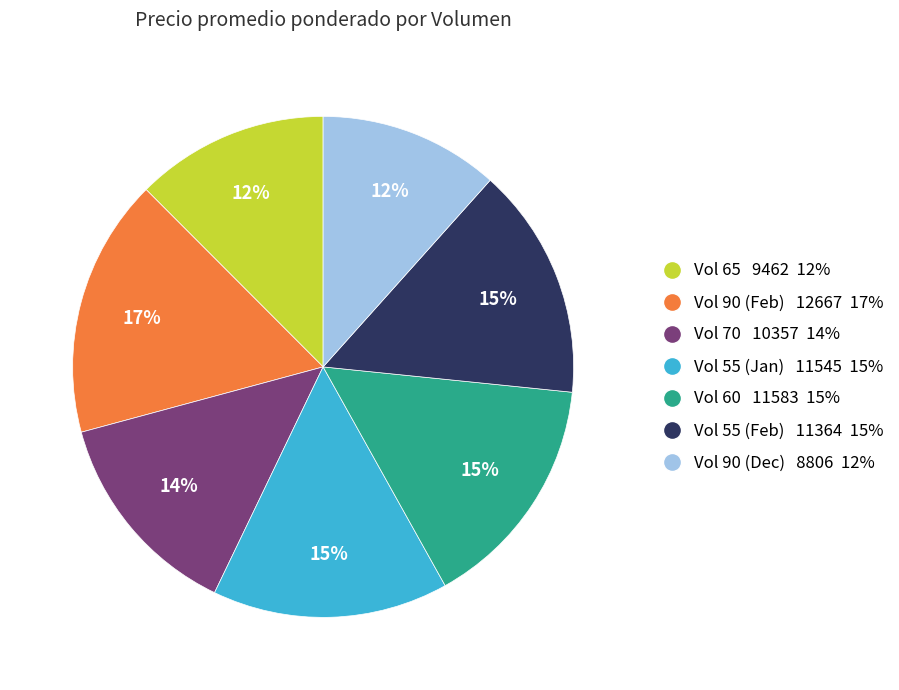

Approximately how many times larger is the value at Vol 90 (Dec) 8806 12% compared to Vol 60 11583 15%?

0.8